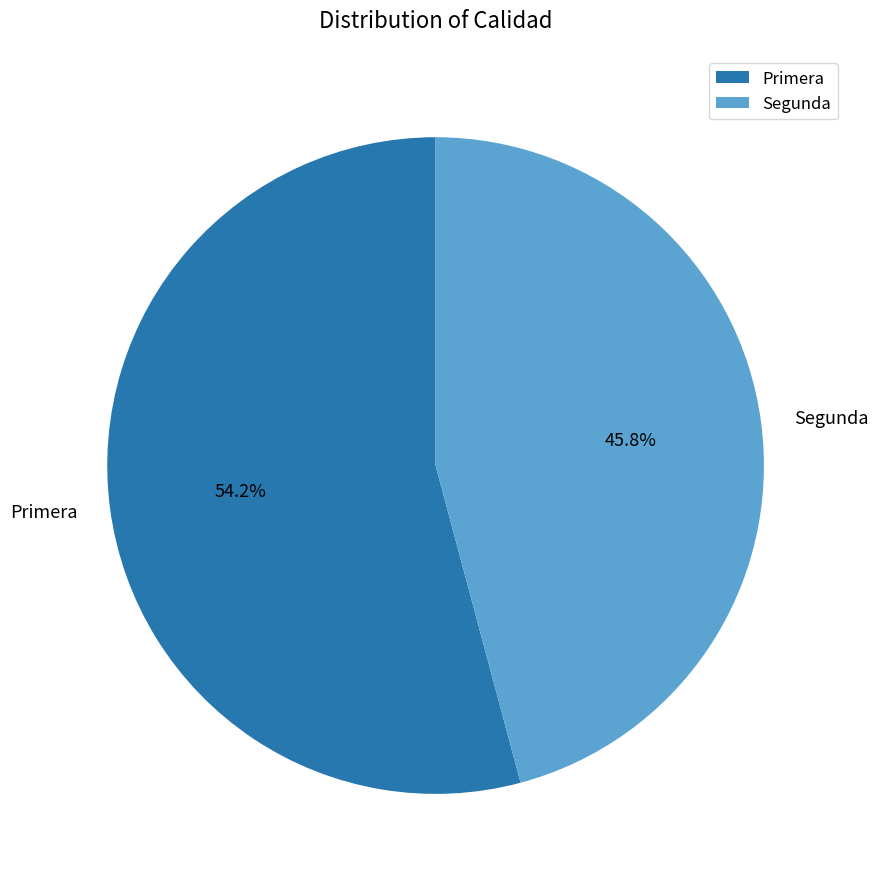

How many segments does this pie chart have?

2